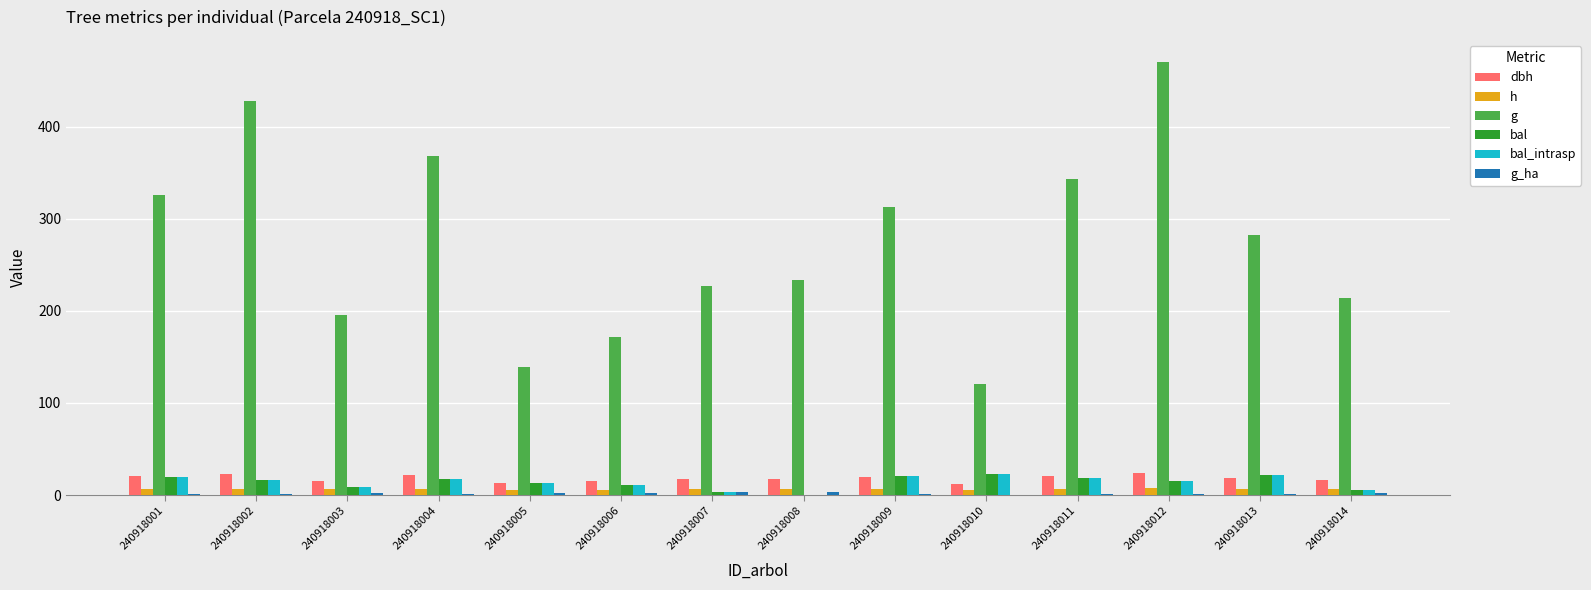

Is the value of g at 240918002 greater than the value of bal_intrasp at 240918010?

Yes